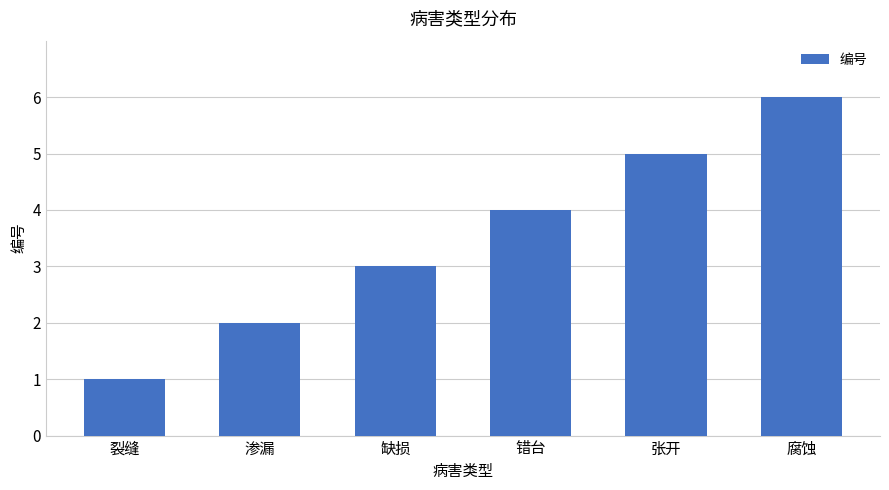

What is the sum of the values at 渗漏 and 缺损?

5